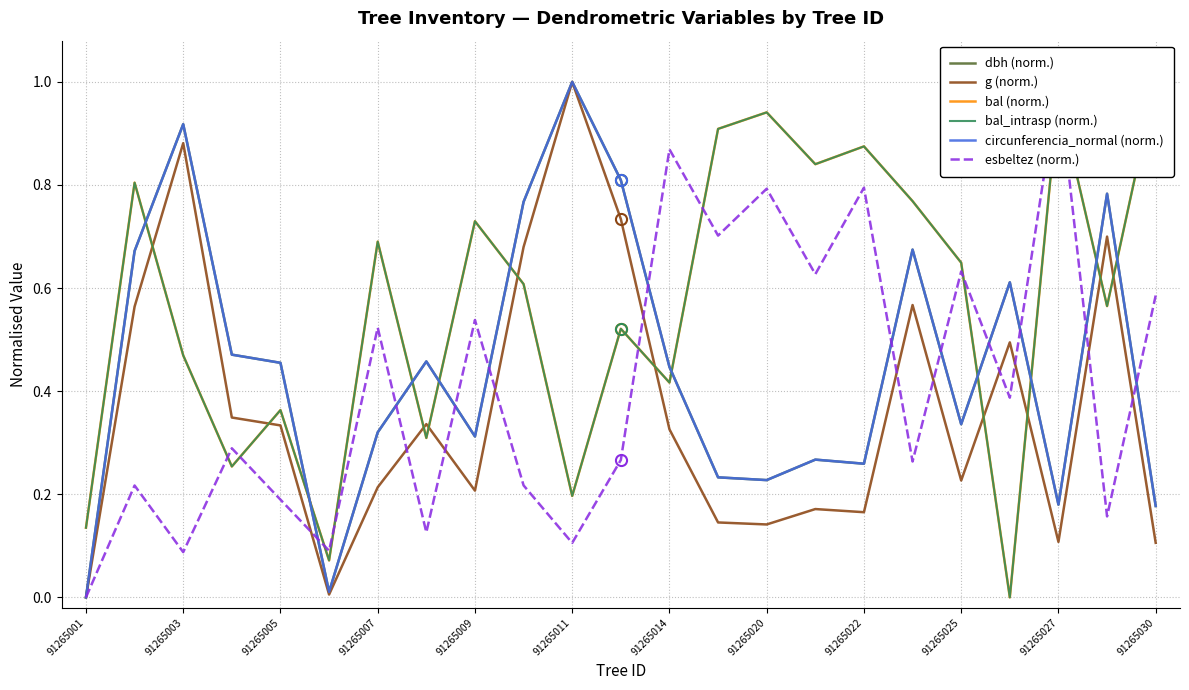

What is the average value of the esbeltez (norm.) series?

0.4